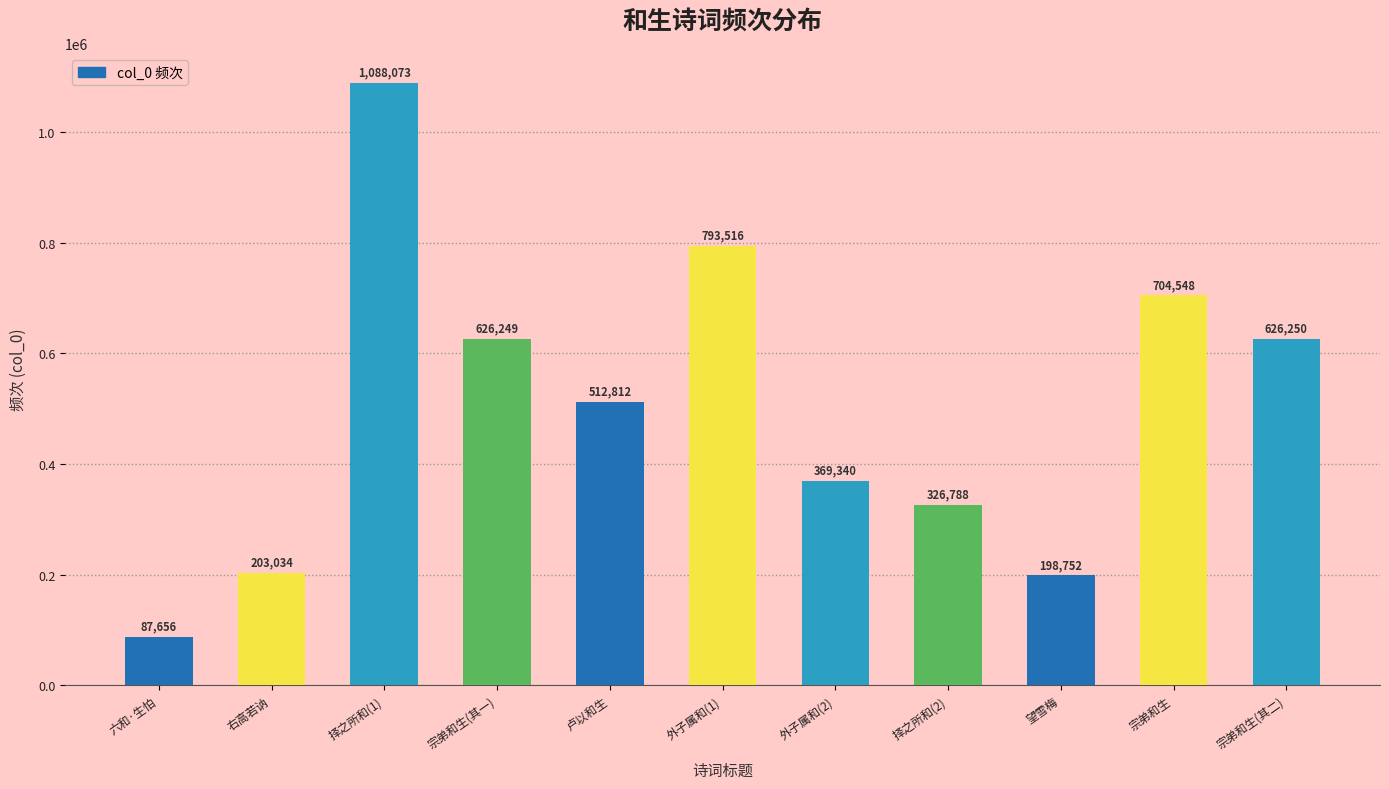

What is the sum of the values at 六和·生怕 and 望雪梅?

286408